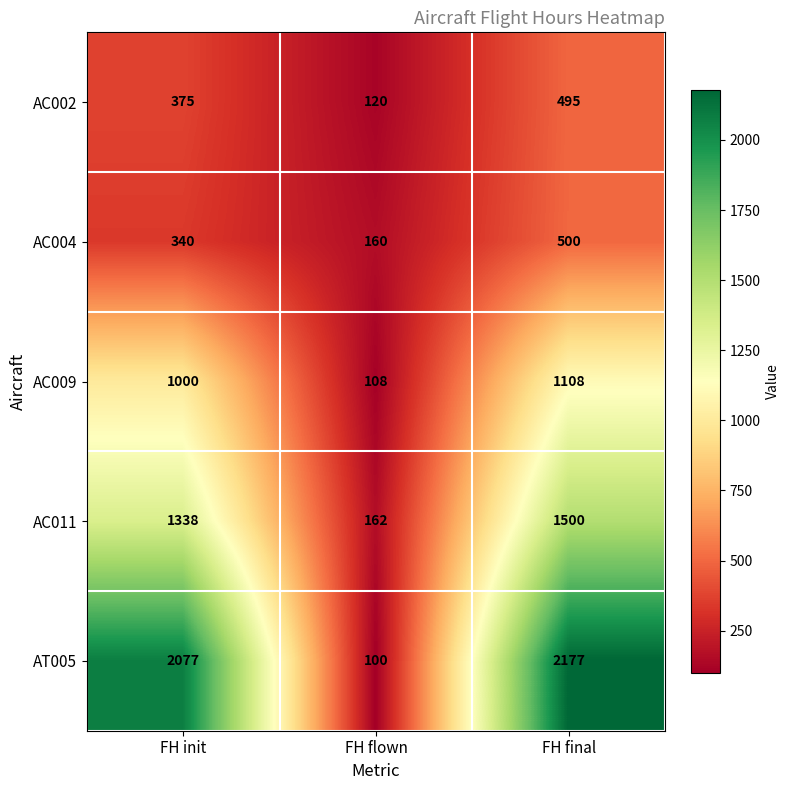

At which label does AC011 reach its minimum?

FH flown